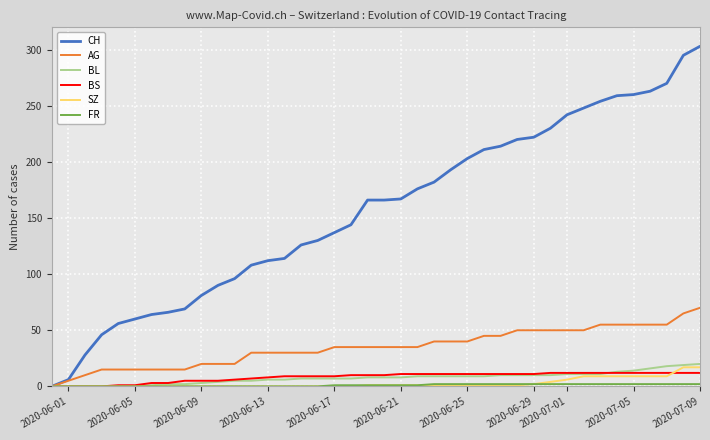

Which series has the largest range (max minus min)?

CH